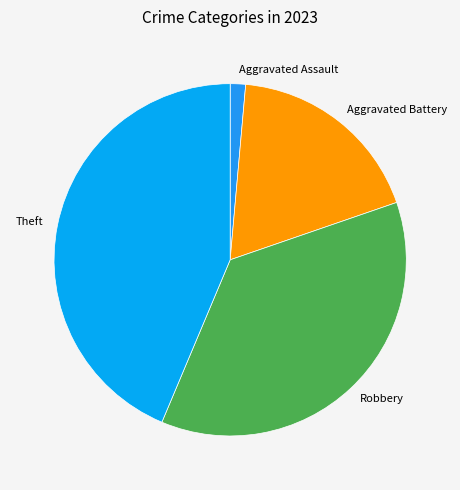

How many segments does this pie chart have?

4